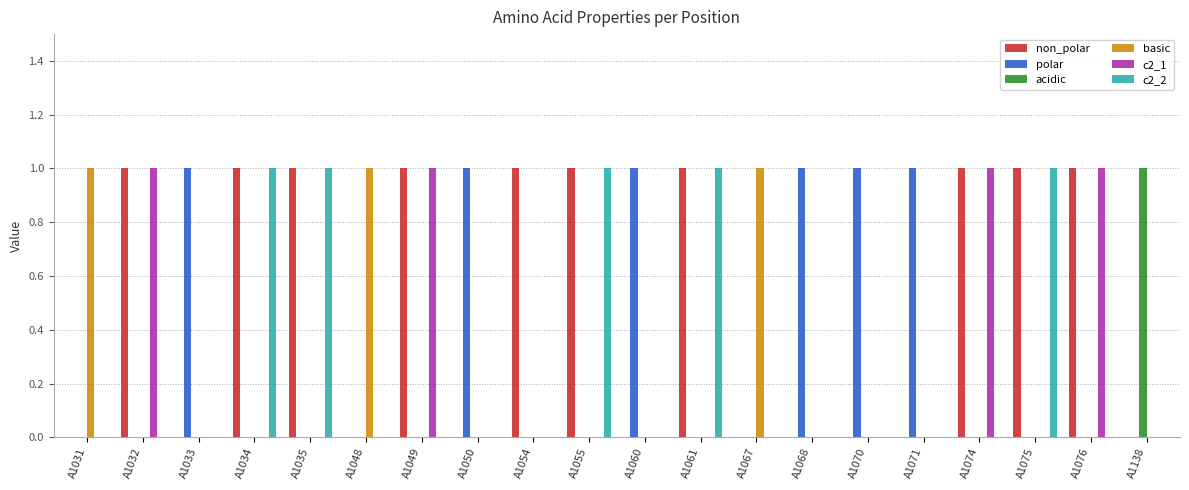

Is it true that basic equals 0 at A1050?

True